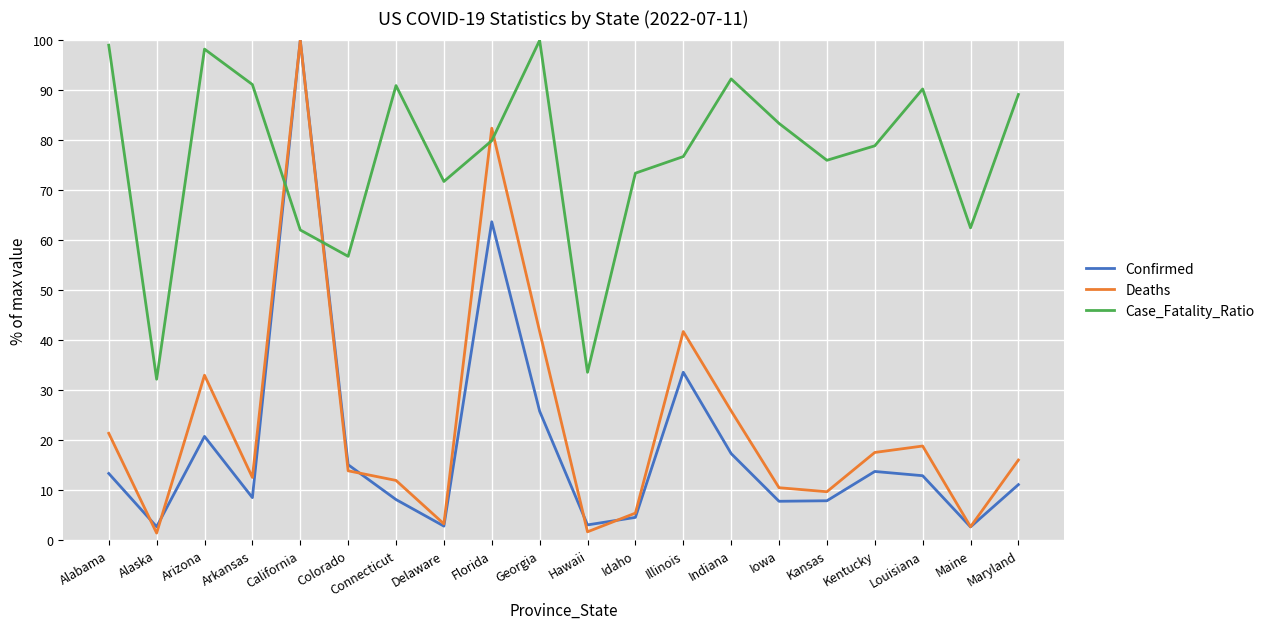

At which label does Deaths first exceed 16?

Alabama